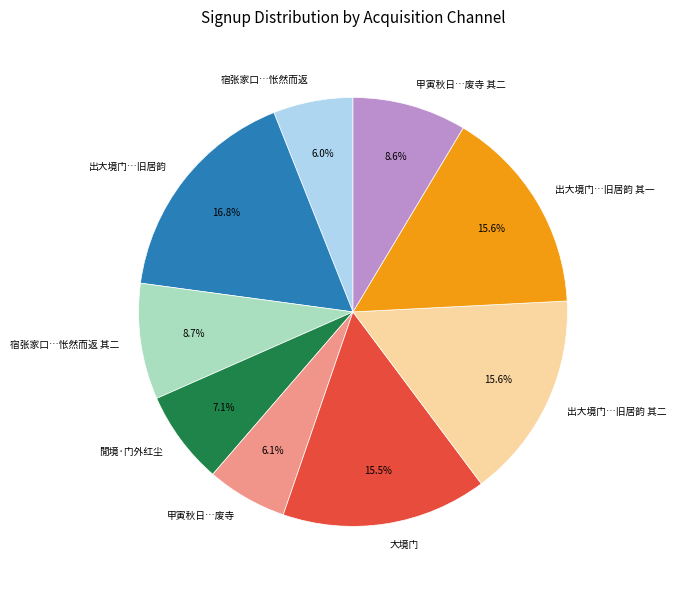

Count the number of slices in the pie.

9